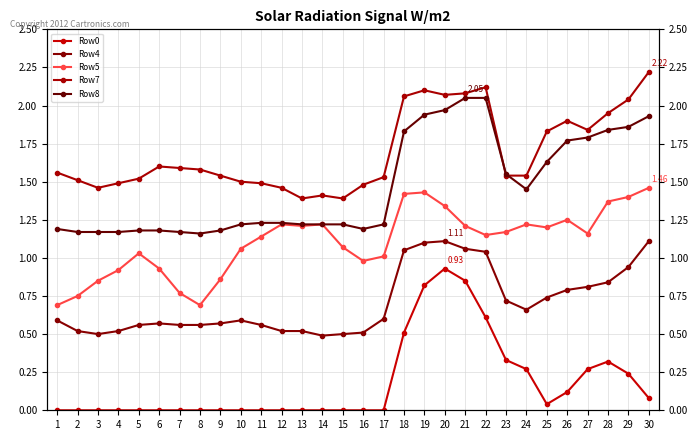

At which category is the sum across all series the highest?

20